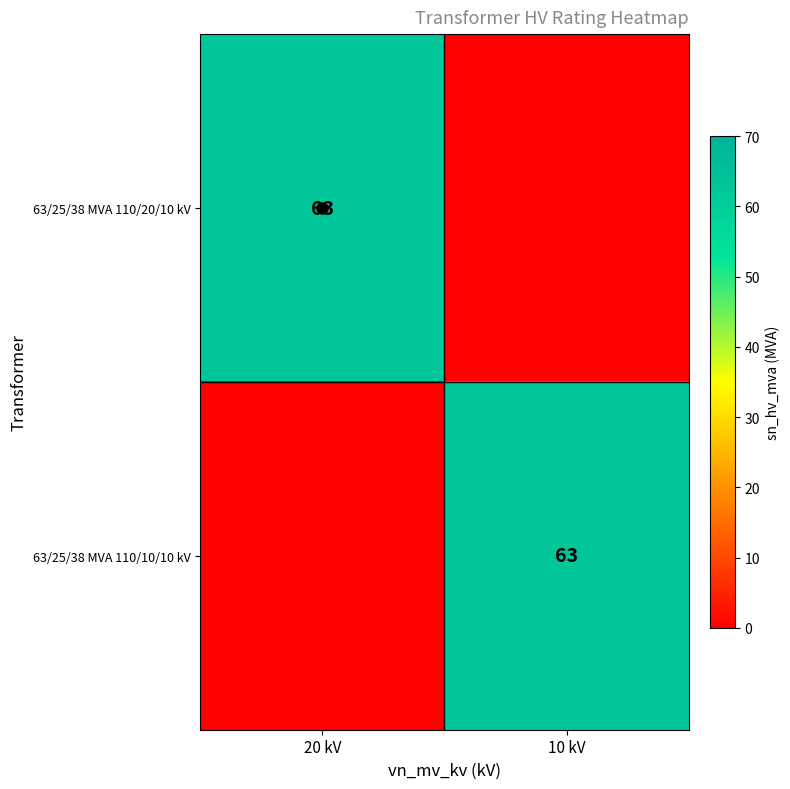

The value of 63/25/38 MVA 110/20/10 kV at 20 kV is 63. True or false?

True